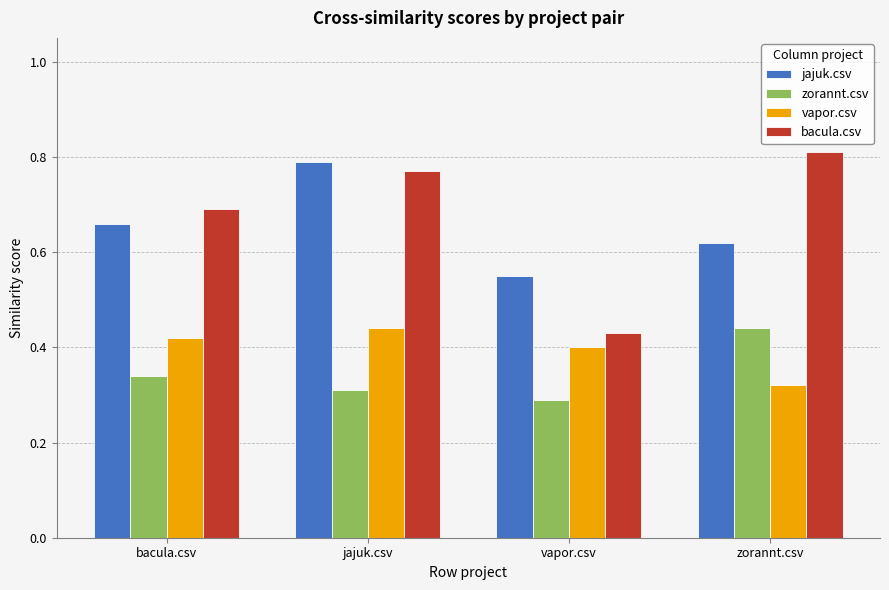

Does the chart contain any negative values?

No